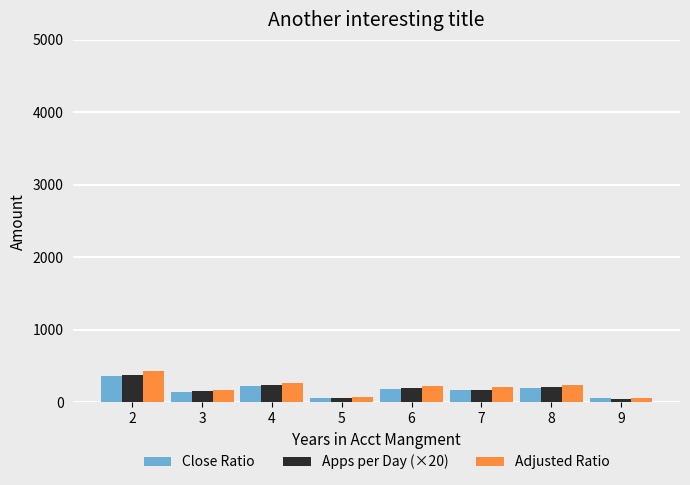

What are all the series names shown in the legend?

Close Ratio, Apps per Day (×20), Adjusted Ratio